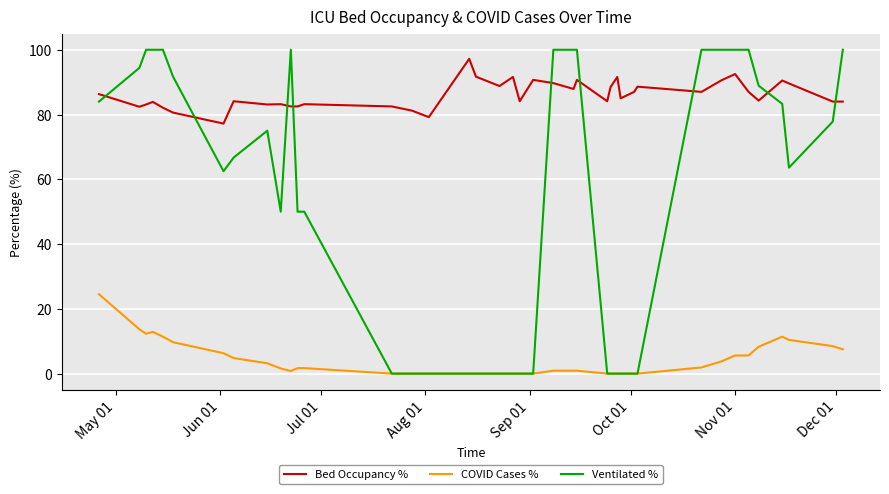

What is the difference between the second highest and second lowest values in the COVID Cases % series?

13.7